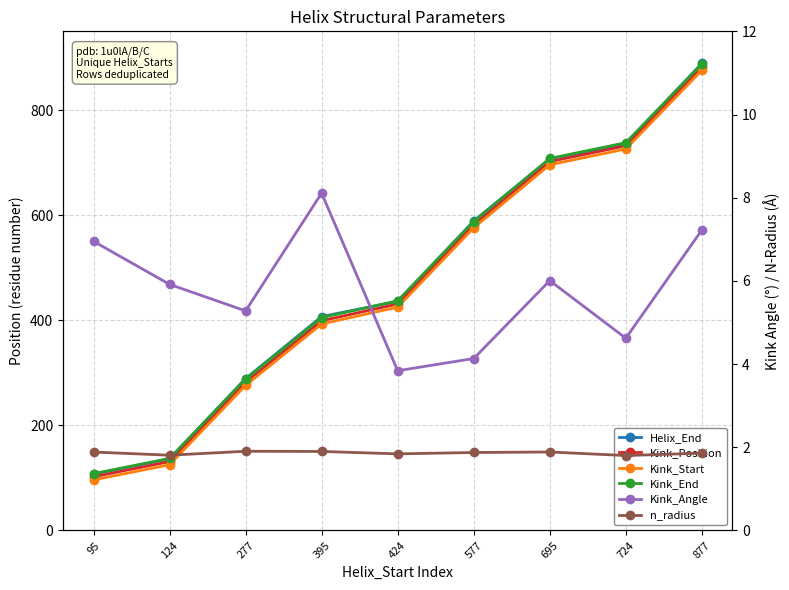

True or false: Kink_Position and Kink_End cross at least once.

False